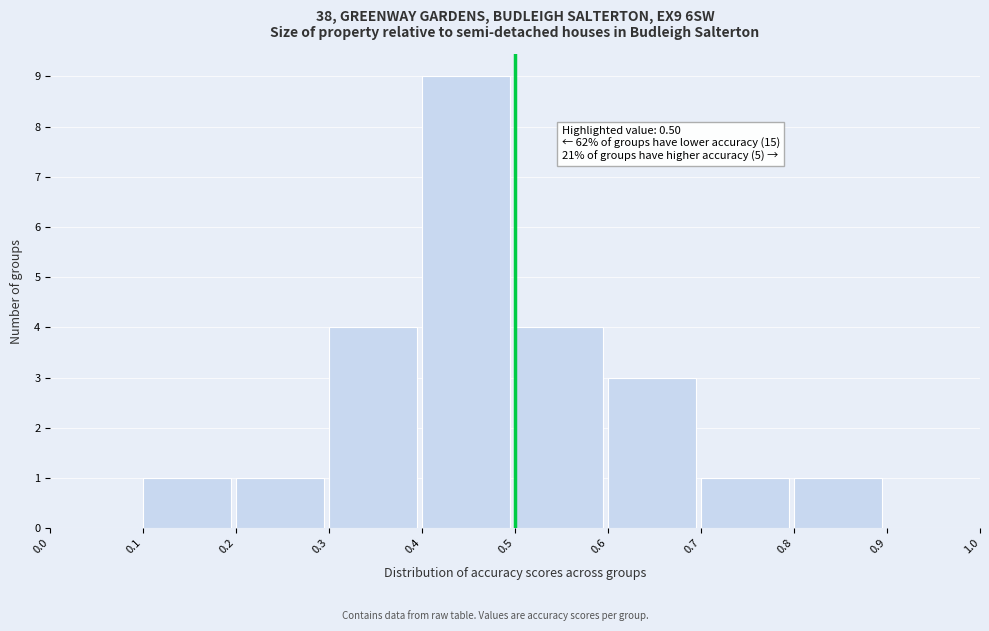

Which range on the x-axis has the tallest bar?

0.4 to 0.5